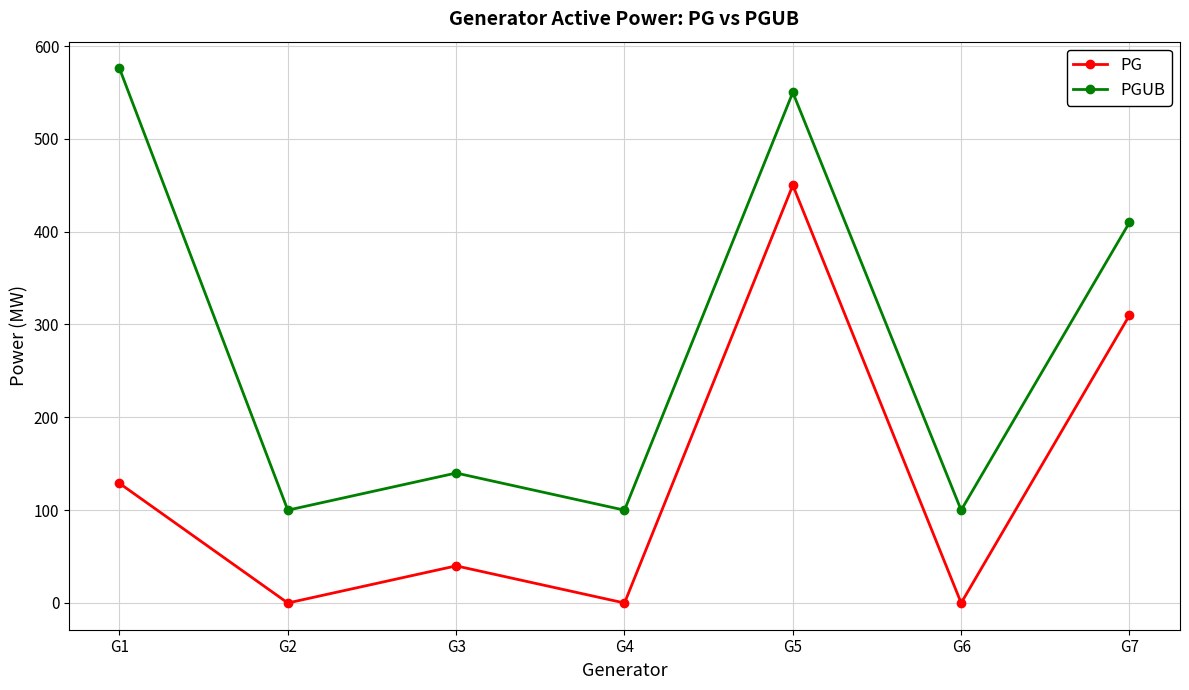

What is the difference between the second highest and second lowest values in the PG series?

310.0